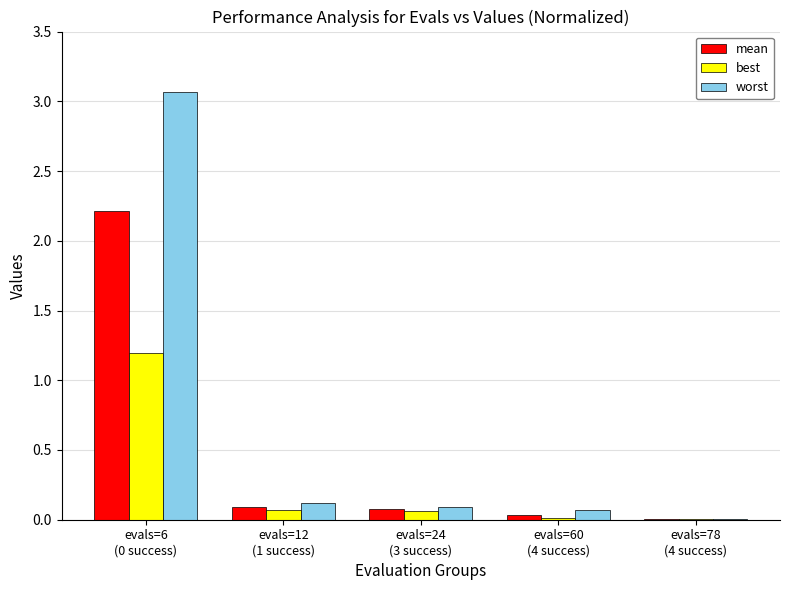

Which series has the largest total across all categories?

worst